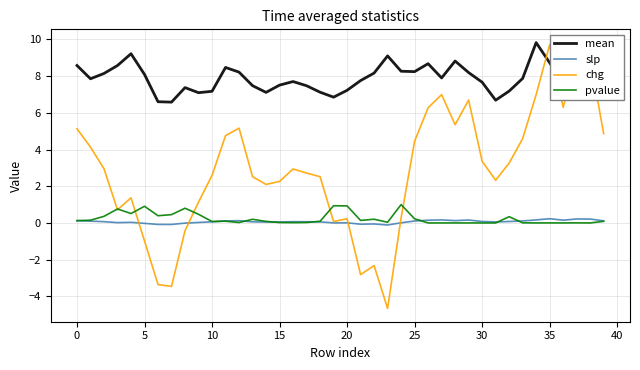

What is the sum of the mean values at 39 and 17?

15.4